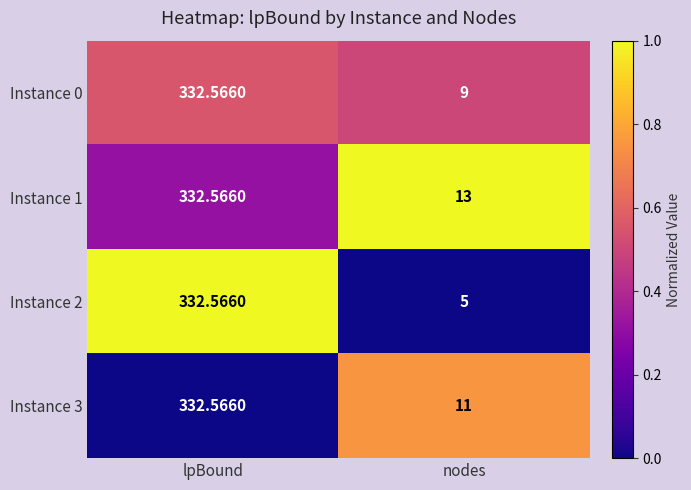

At which category is the sum across all series the highest?

lpBound